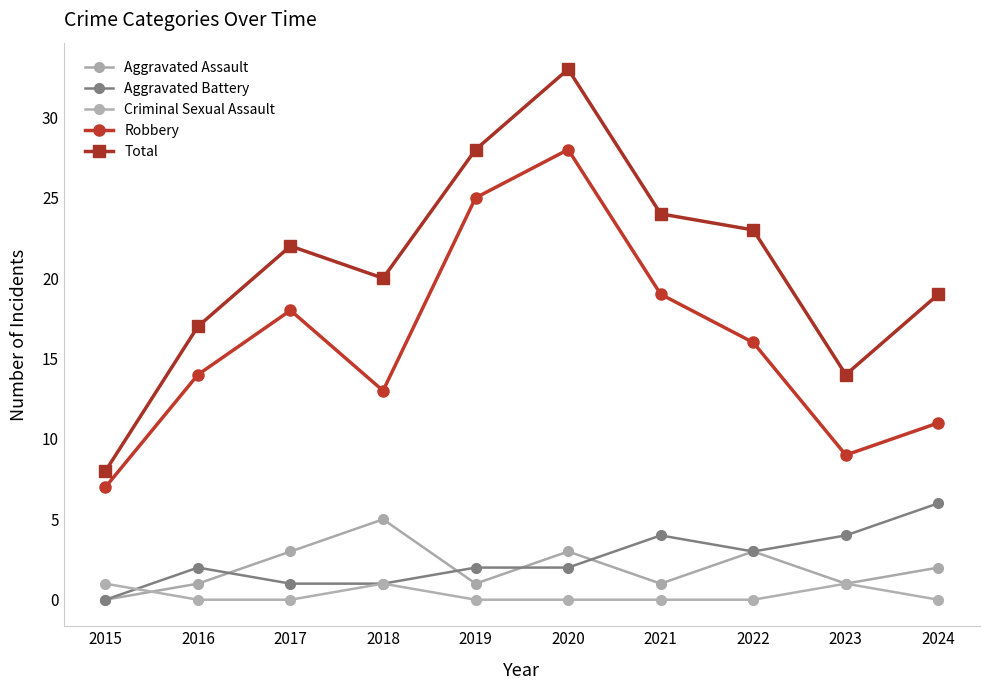

The value of Aggravated Assault at 2023 is 1. True or false?

False